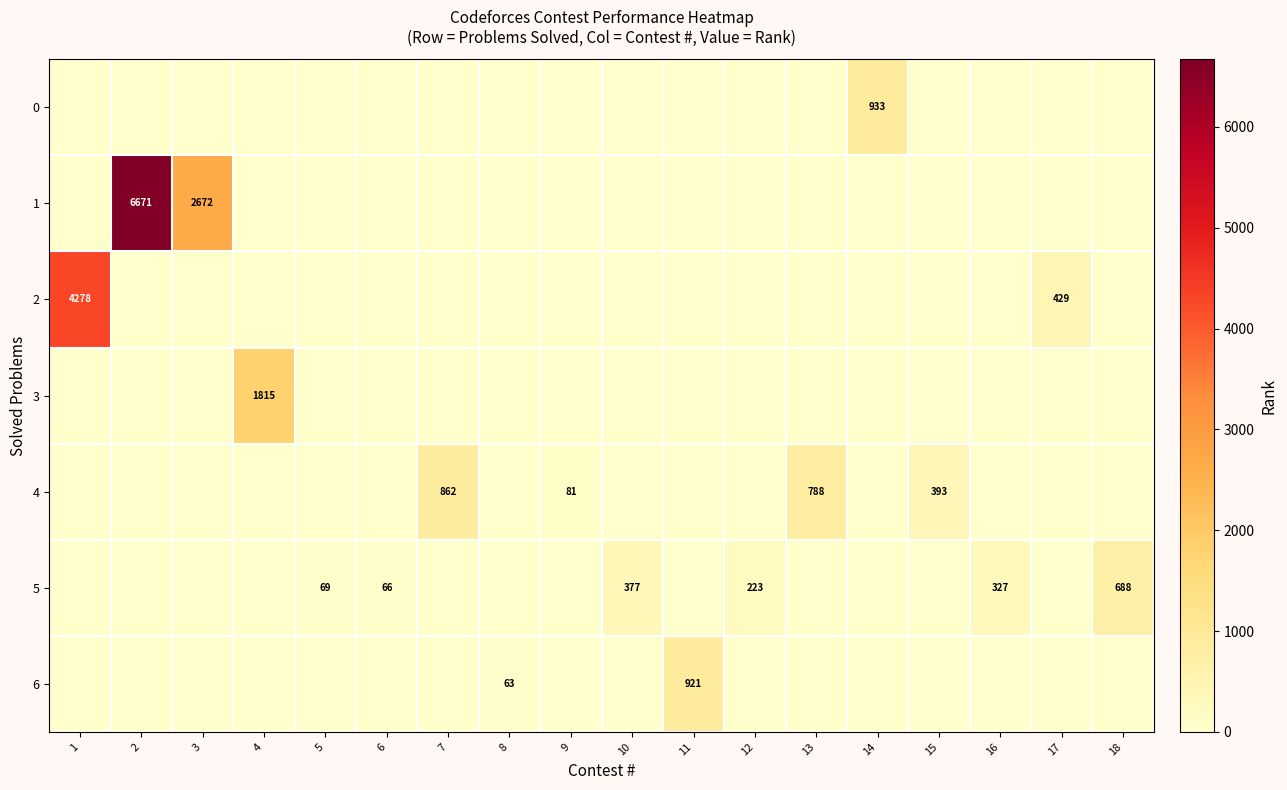

True or false: 1 has a value of 6671 at 2.

True